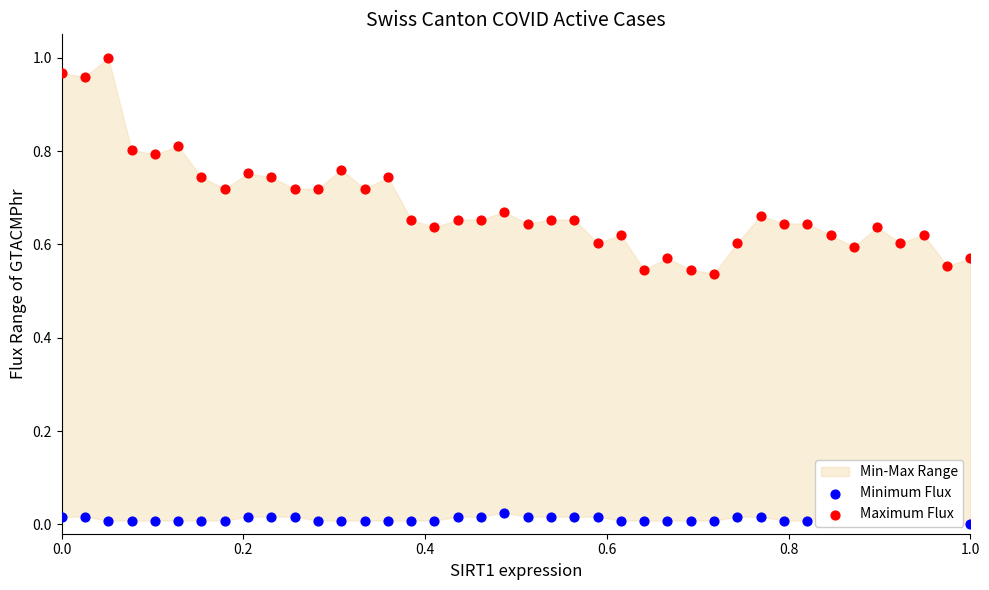

Which series reaches the maximum Y coordinate?

Maximum Flux